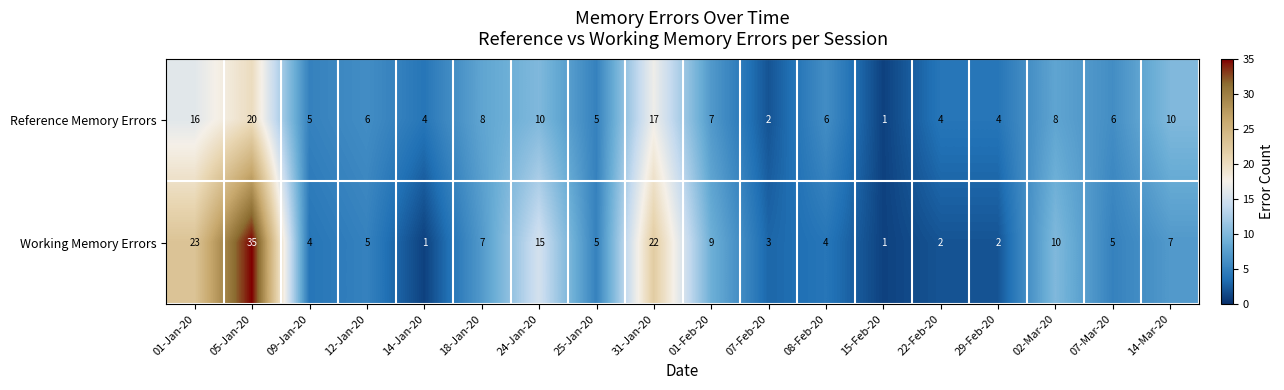

Which series changed the most between 09-Jan-20 and 24-Jan-20?

Working Memory Errors